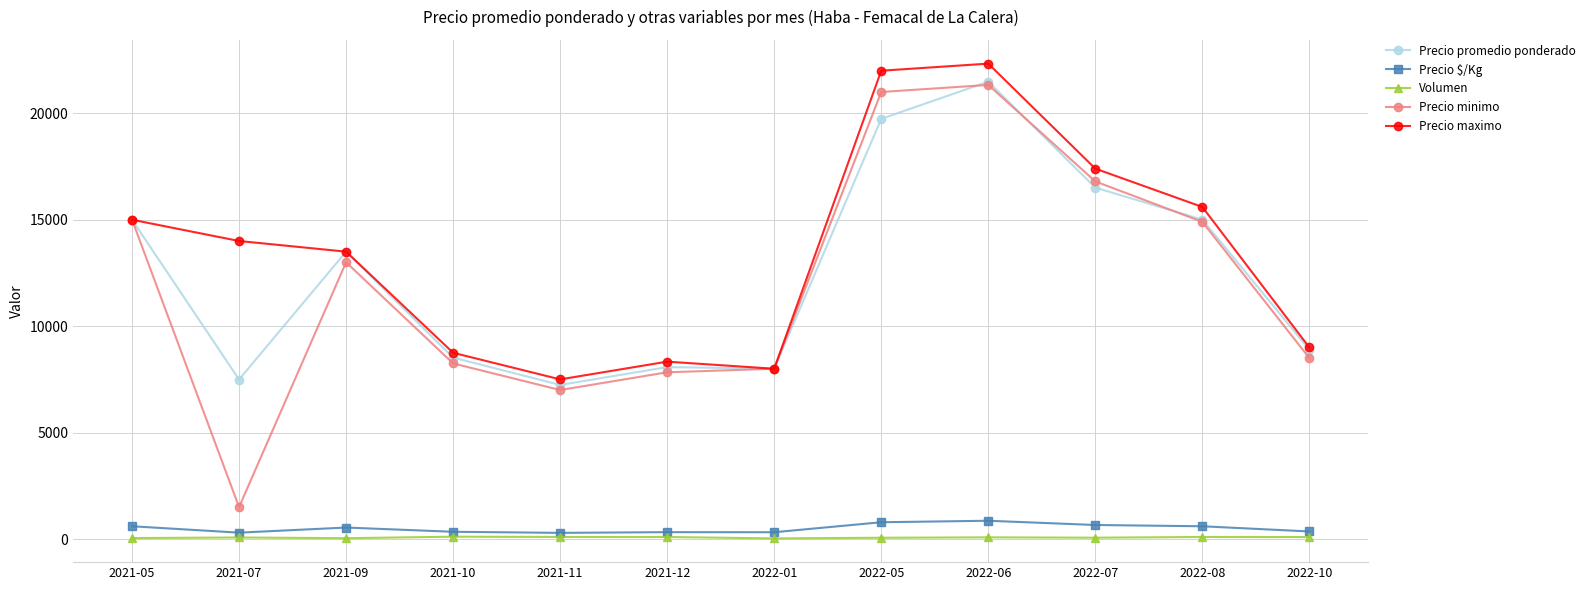

What is the difference between the maximum and minimum values in the Precio $/Kg series?

569